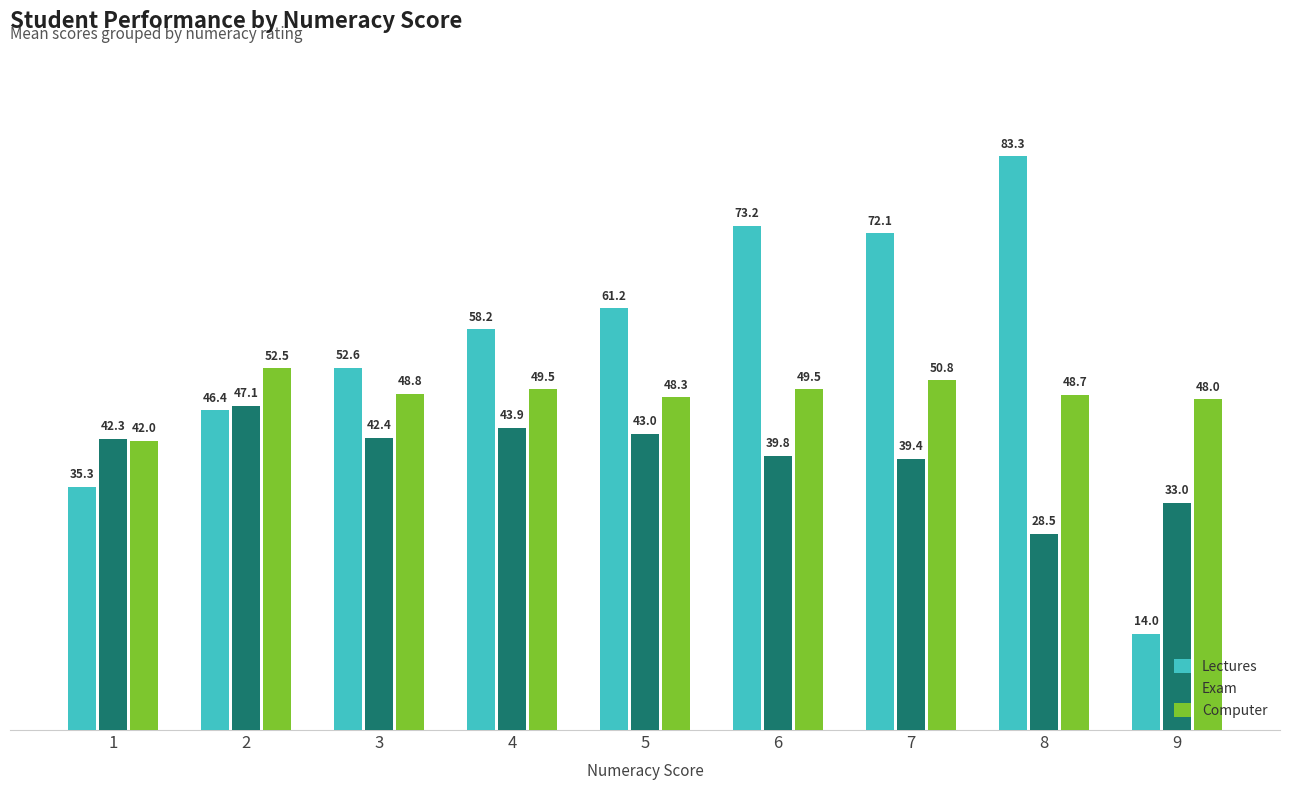

What are all the series names shown in the legend?

Lectures, Exam, Computer